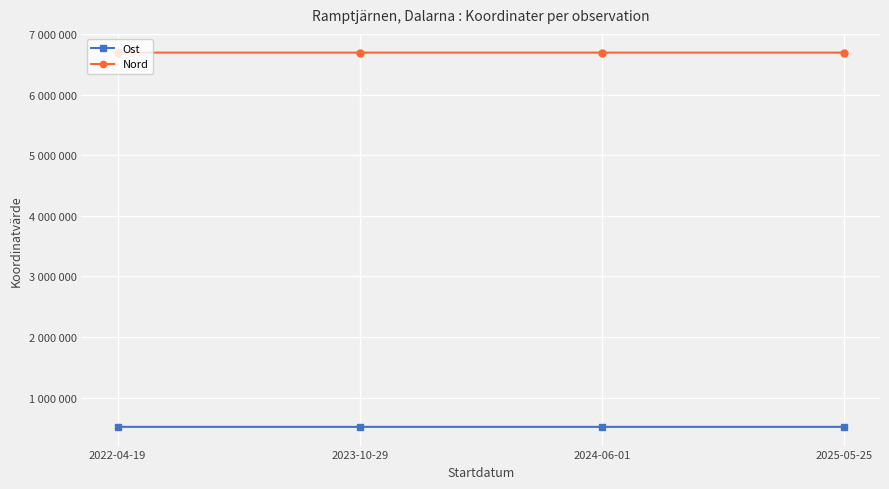

What is the sum of the Ost values at 2024-06-01 and 2022-04-19?

1032952.0